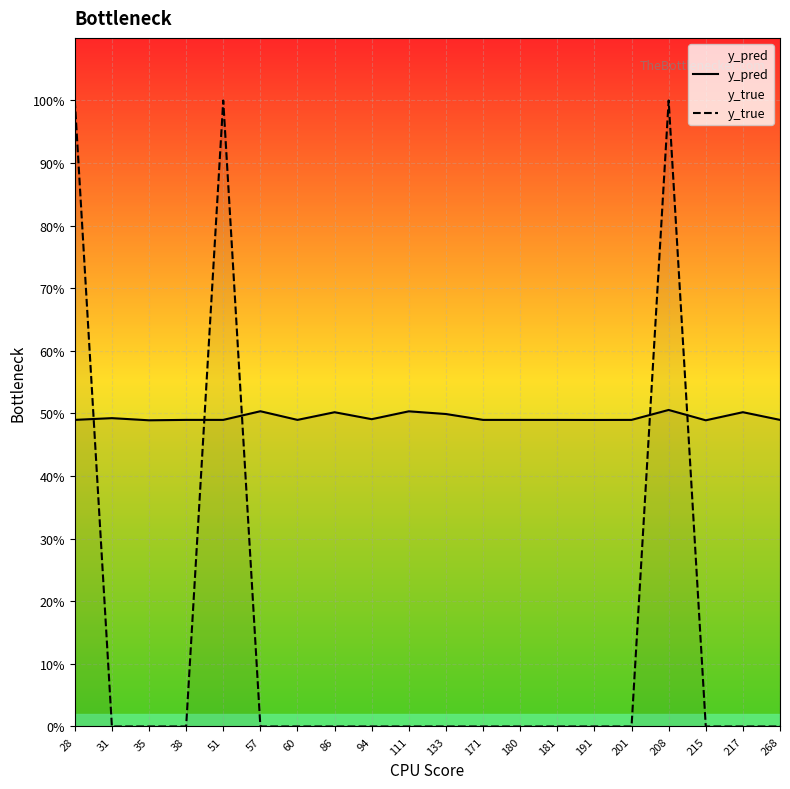

Reading left to right, what are all the values shown in this chart?

y_pred: 28=0.5	31=0.5	35=0.5	38=0.5	51=0.5	57=0.5	60=0.5	86=0.5	94=0.5	111=0.5	133=0.5	171=0.5	180=0.5	181=0.5	191=0.5	201=0.5	208=0.5	215=0.5	217=0.5	268=0.5
y_true: 28=1.0	31=0.0	35=0.0	38=0.0	51=1.0	57=0.0	60=0.0	86=0.0	94=0.0	111=0.0	133=0.0	171=0.0	180=0.0	181=0.0	191=0.0	201=0.0	208=1.0	215=0.0	217=0.0	268=0.0